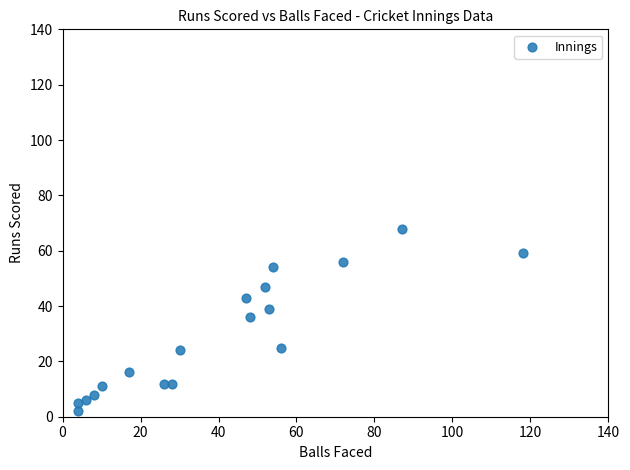

What is the range of X values (max minus min)?

114